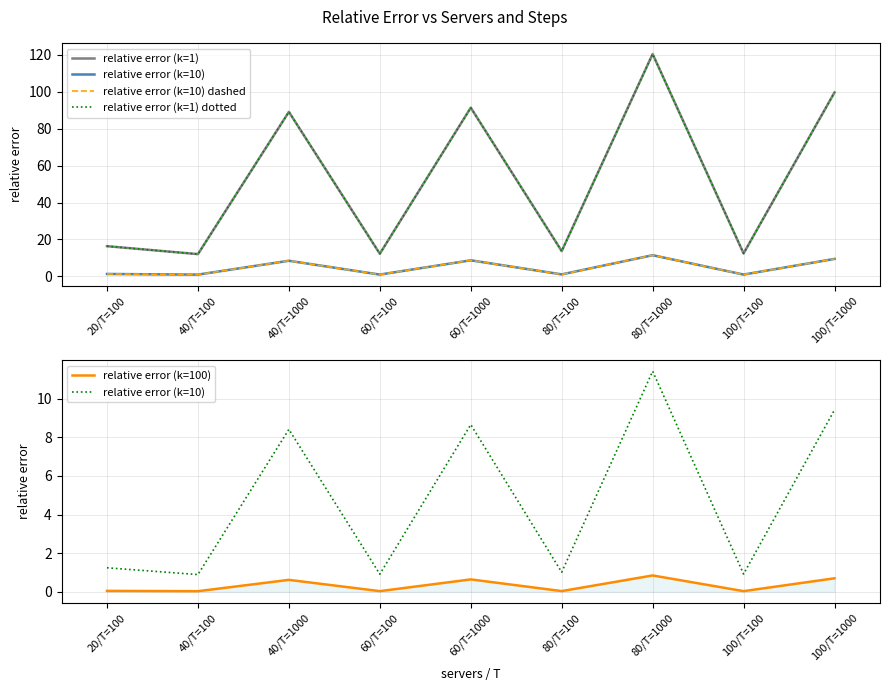

True or false: relative error (k=10) dashed and relative error (k=10) intersect in this chart.

False